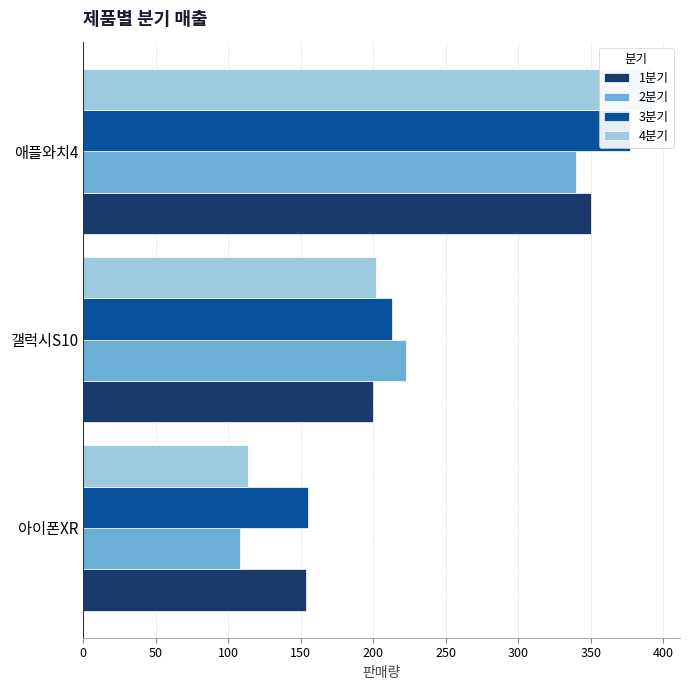

True or false: 4분기 has a value of 114 at 아이폰XR.

True